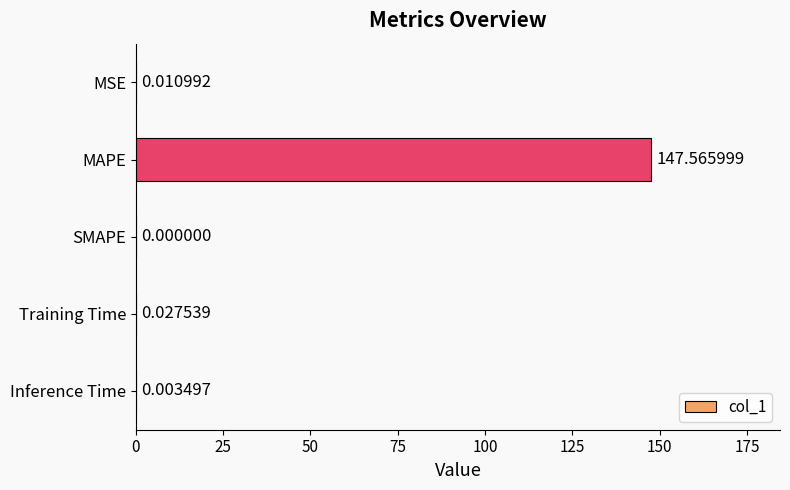

Between Training Time and MSE, which is larger?

Training Time